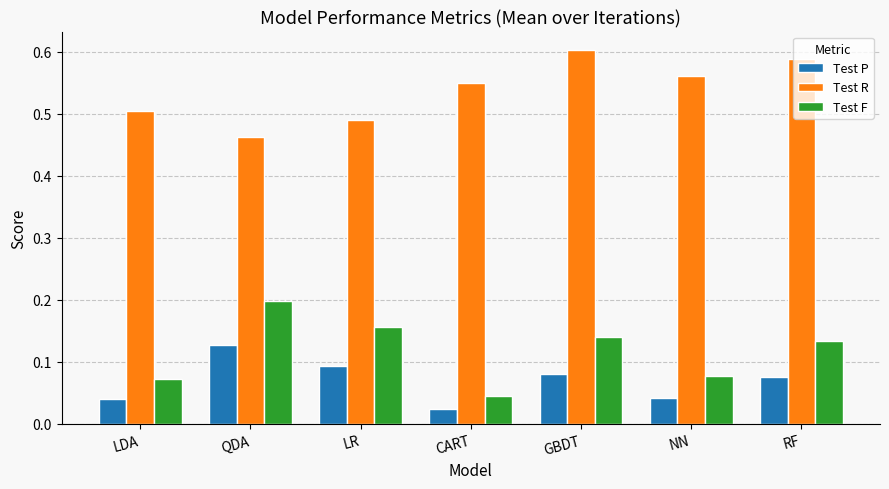

What is the total value across all series at GBDT?

0.8